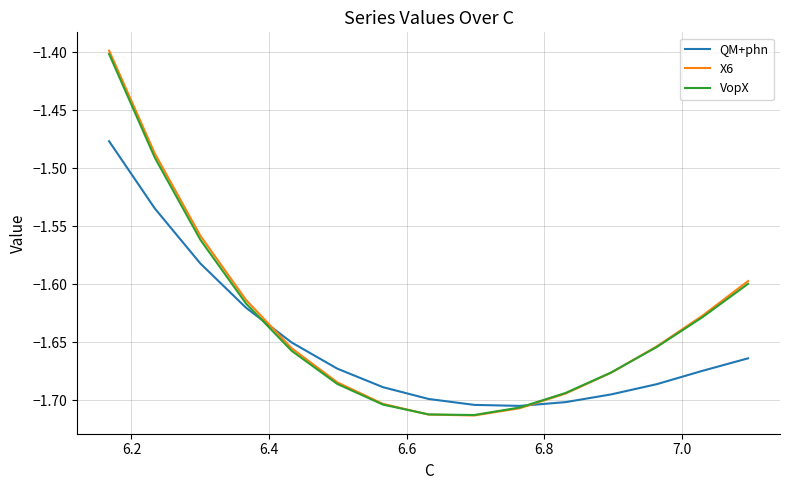

Rank the series by their maximum value, from lowest to highest.

QM+phn, VopX, X6